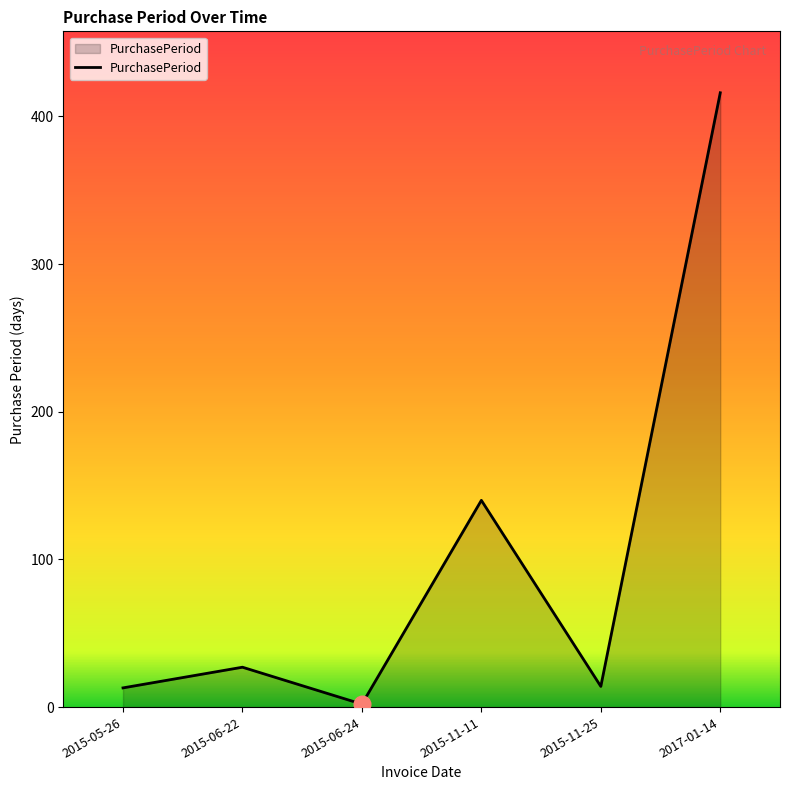

True or false: the data shows 416 at 2017-01-14.

True